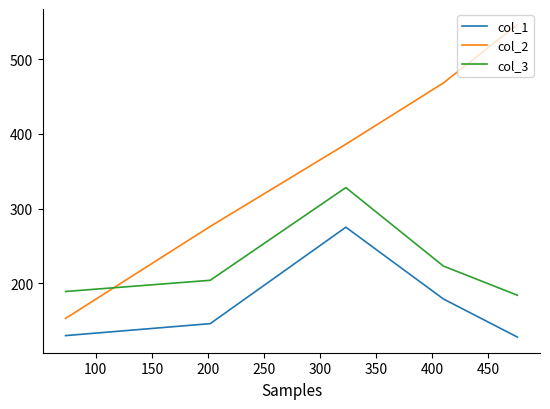

Which series has the largest total across all categories?

col_2